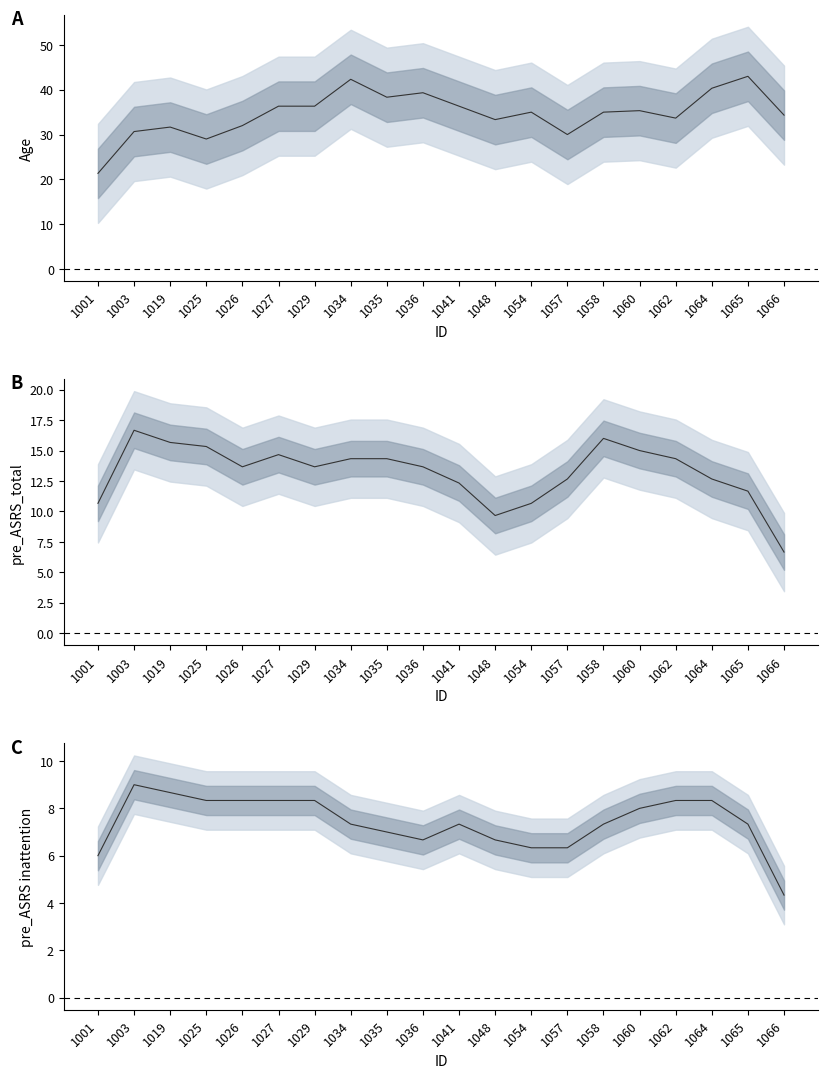

What is the difference between the highest and lowest values at 1065?

35.7